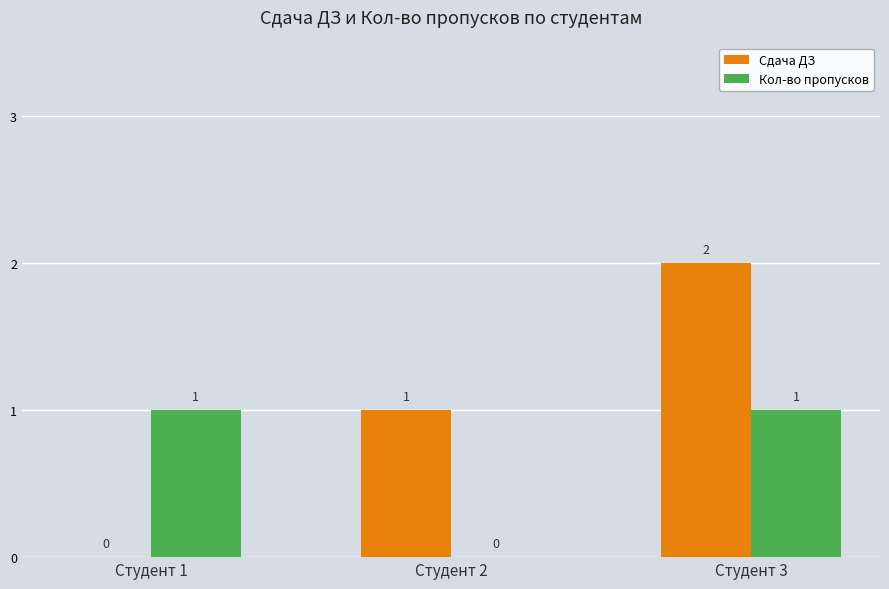

Which series has the largest range (max minus min)?

Сдача ДЗ